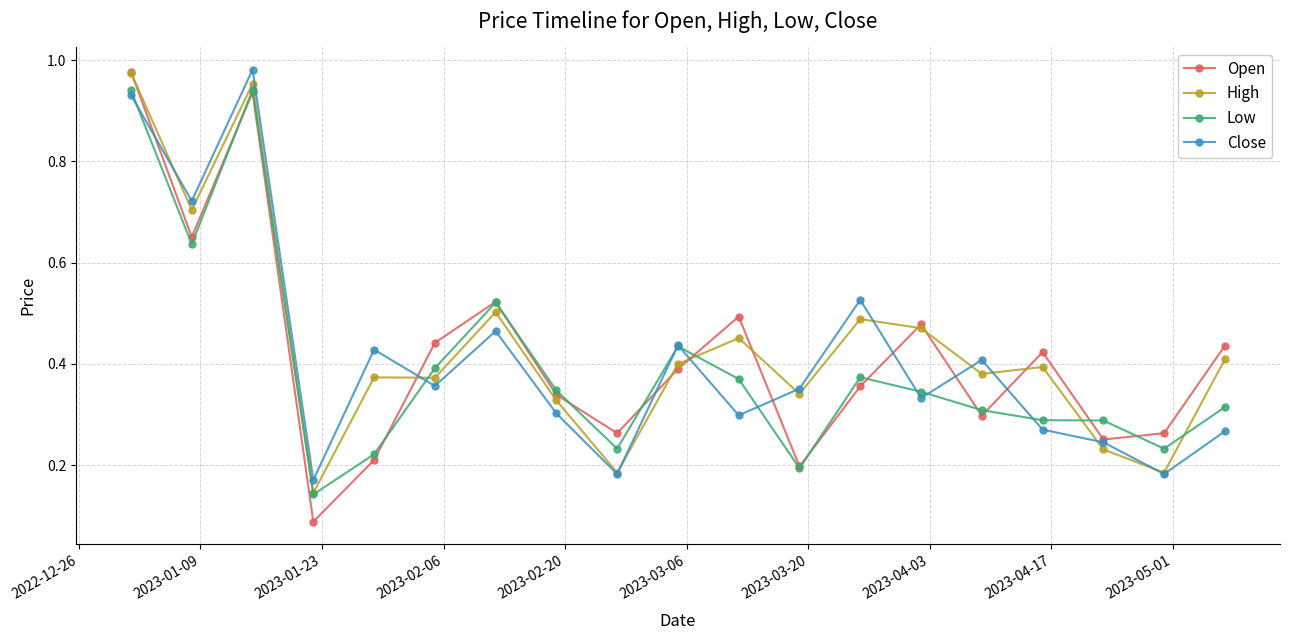

Which series has the widest spread of values?

Open